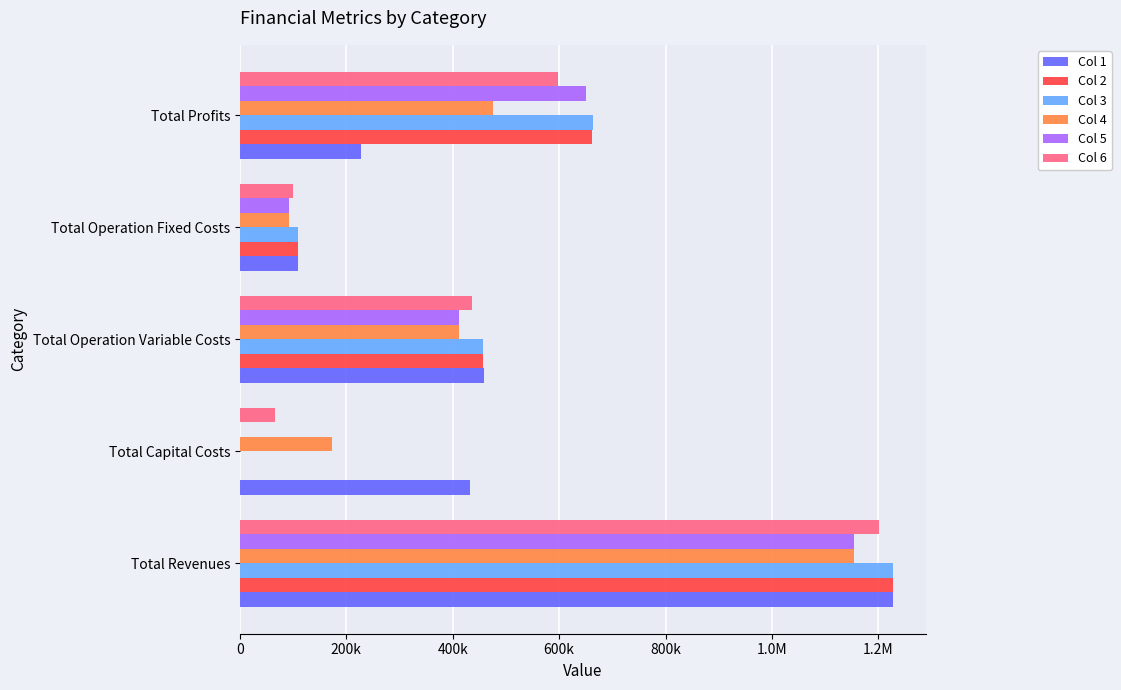

What are all the series names shown in the legend?

Col 1, Col 2, Col 3, Col 4, Col 5, Col 6